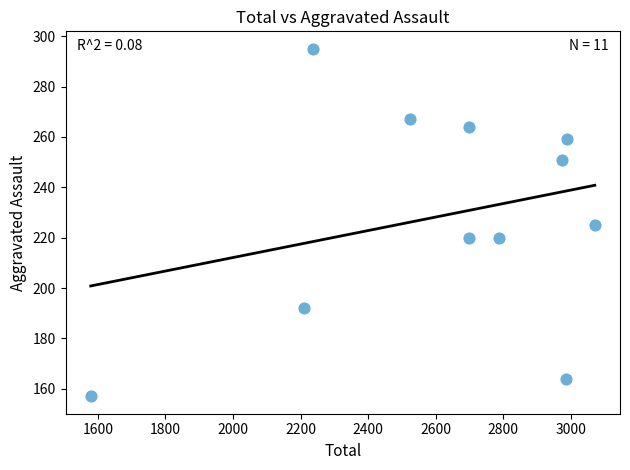

What is the average X value?

2614